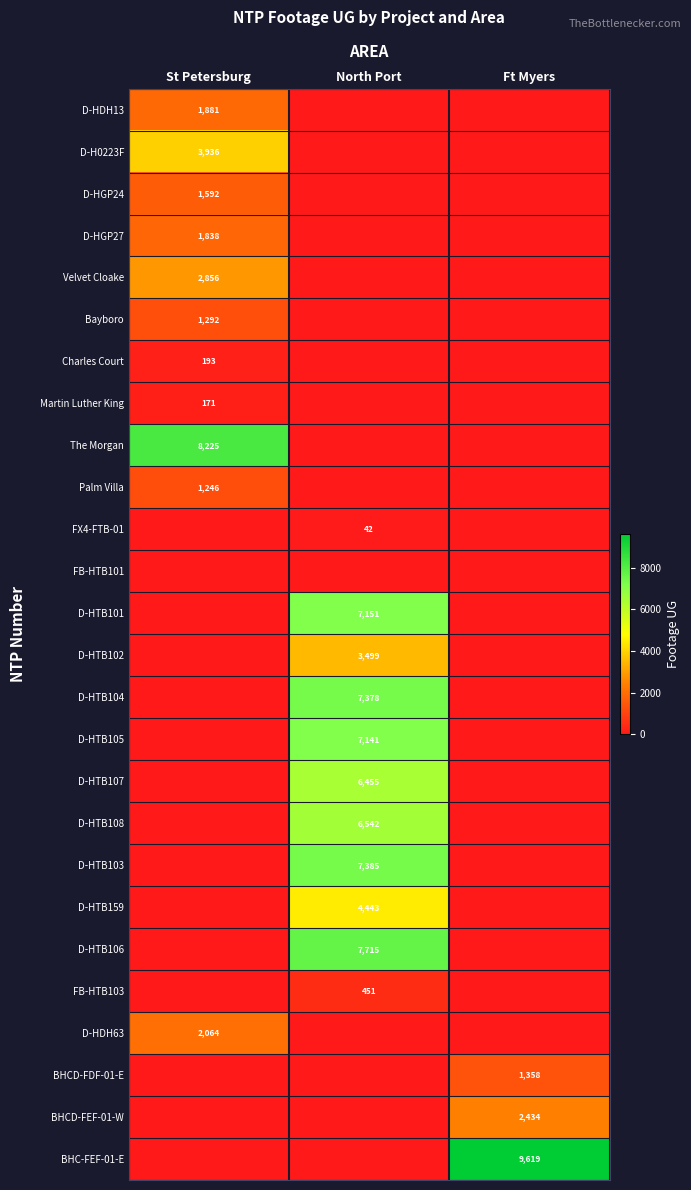

True or false: Velvet Cloake has a value of 713 at St Petersburg.

False